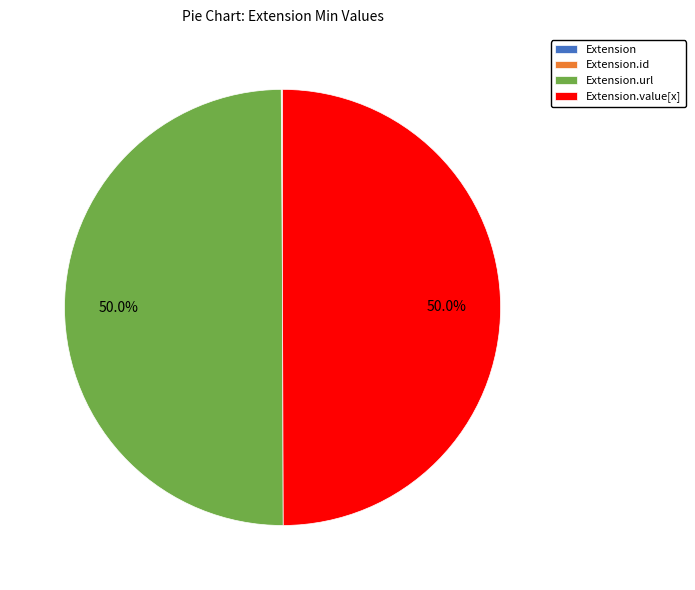

Does any single category account for the majority?

No